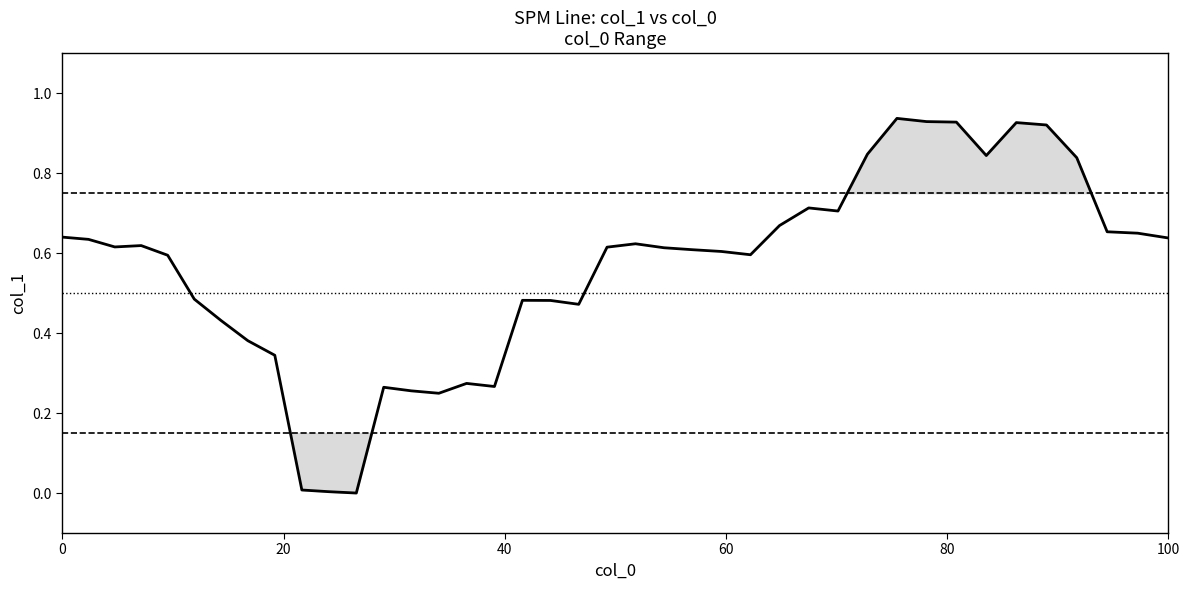

Does the chart have visible grid lines?

No